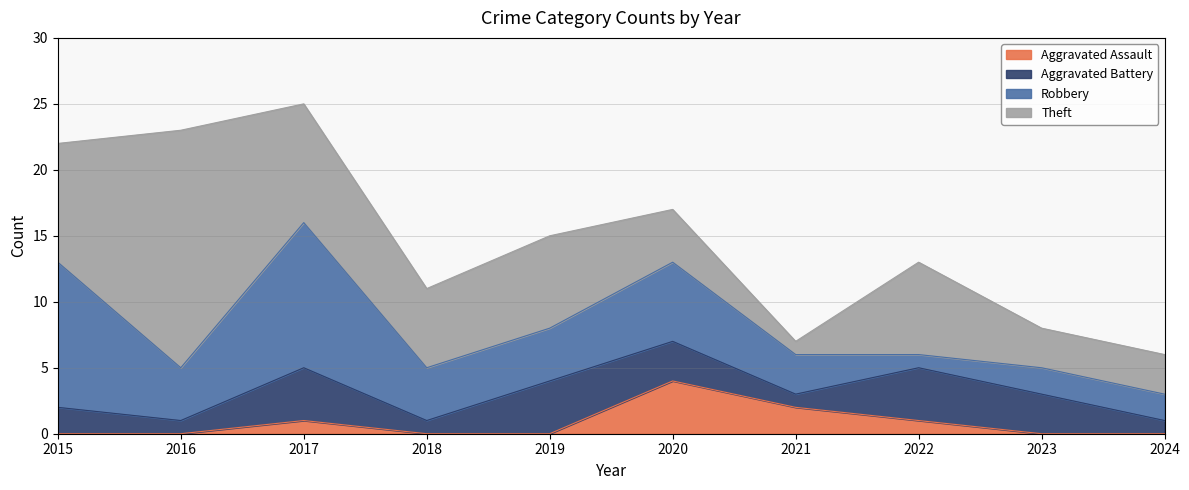

What is the average value of the Aggravated Battery series?

2